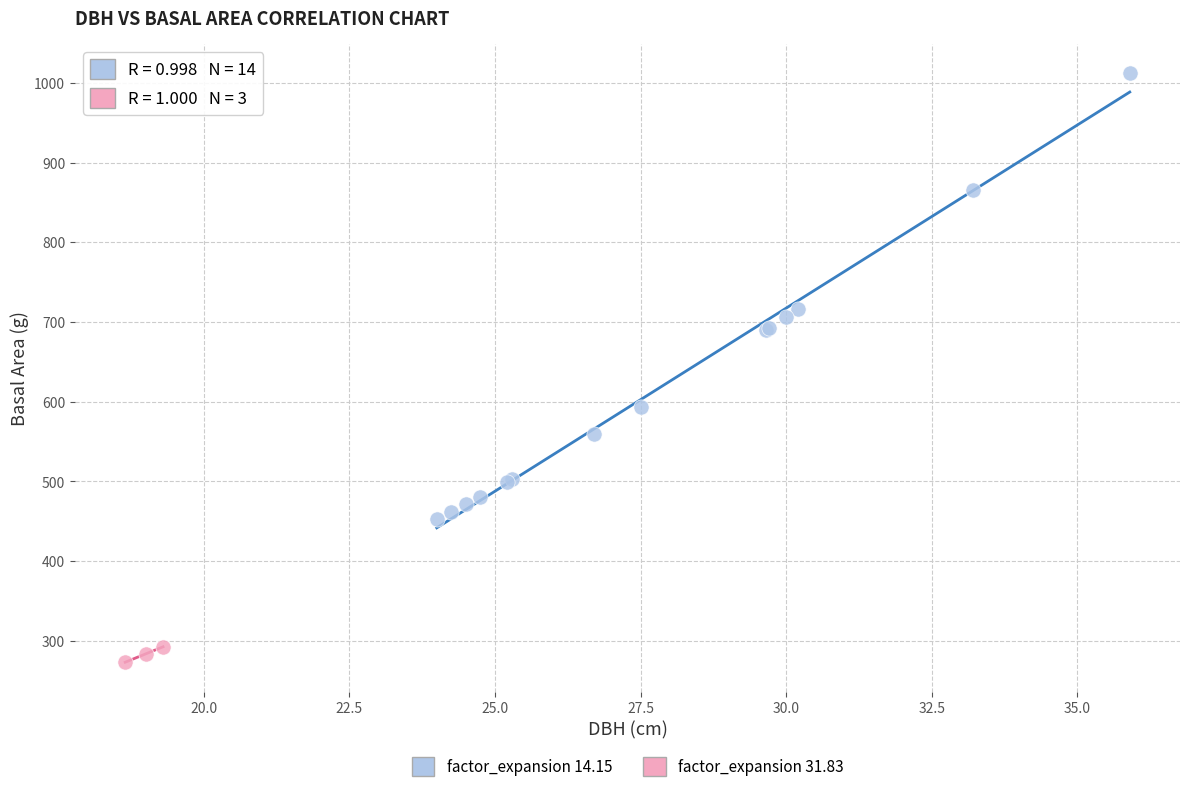

Which series has the largest Y range (max minus min)?

factor_expansion 14.15